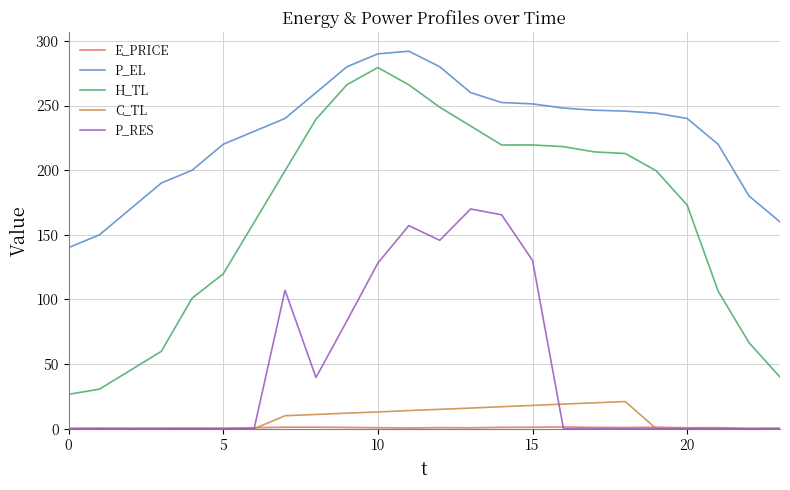

Does the chart have visible grid lines?

Yes